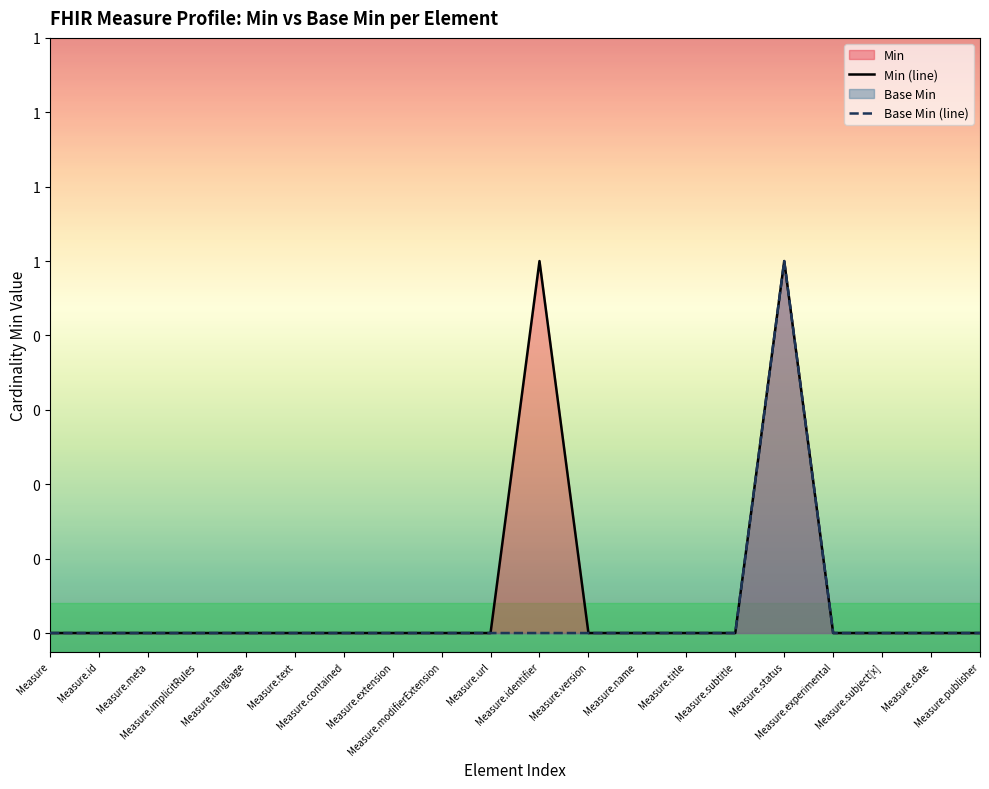

List the labels in order of Min (line) value, largest first.

Measure.identifier, Measure.status, Measure, Measure.id, Measure.meta, Measure.implicitRules, Measure.language, Measure.text, Measure.contained, Measure.extension, Measure.modifierExtension, Measure.url, Measure.version, Measure.name, Measure.title, Measure.subtitle, Measure.experimental, Measure.subject[x], Measure.date, Measure.publisher